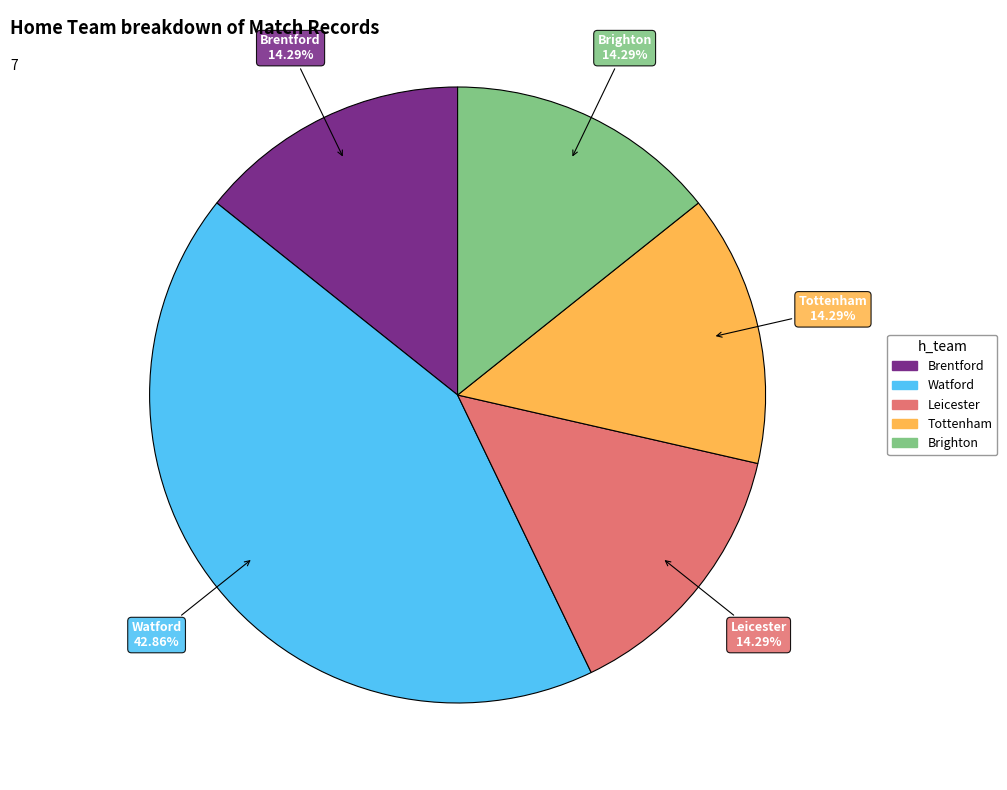

How many segments does this pie chart have?

5